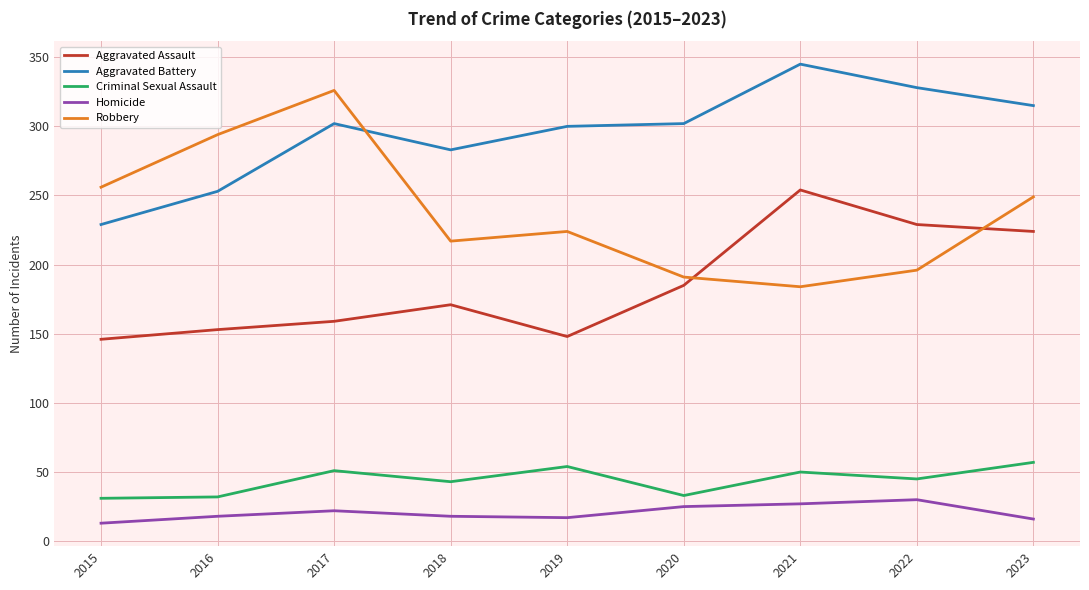

The value of Aggravated Battery at 2022 is 162. True or false?

False